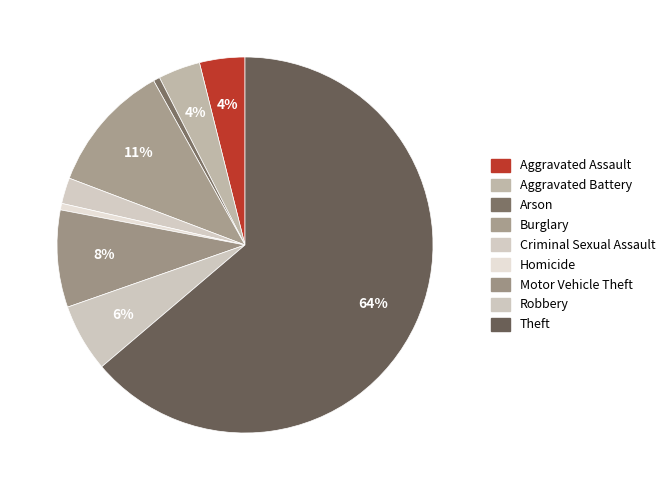

Count the number of slices in the pie.

9